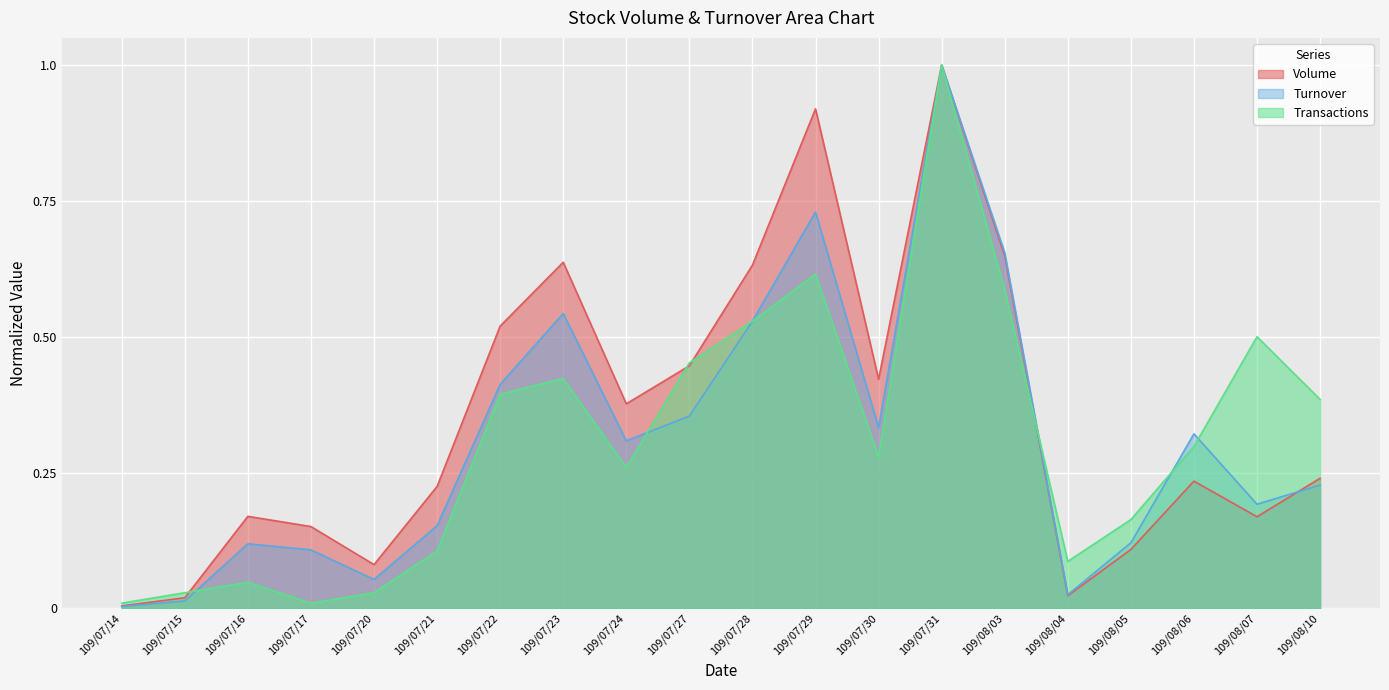

How many series are shown in this chart?

3